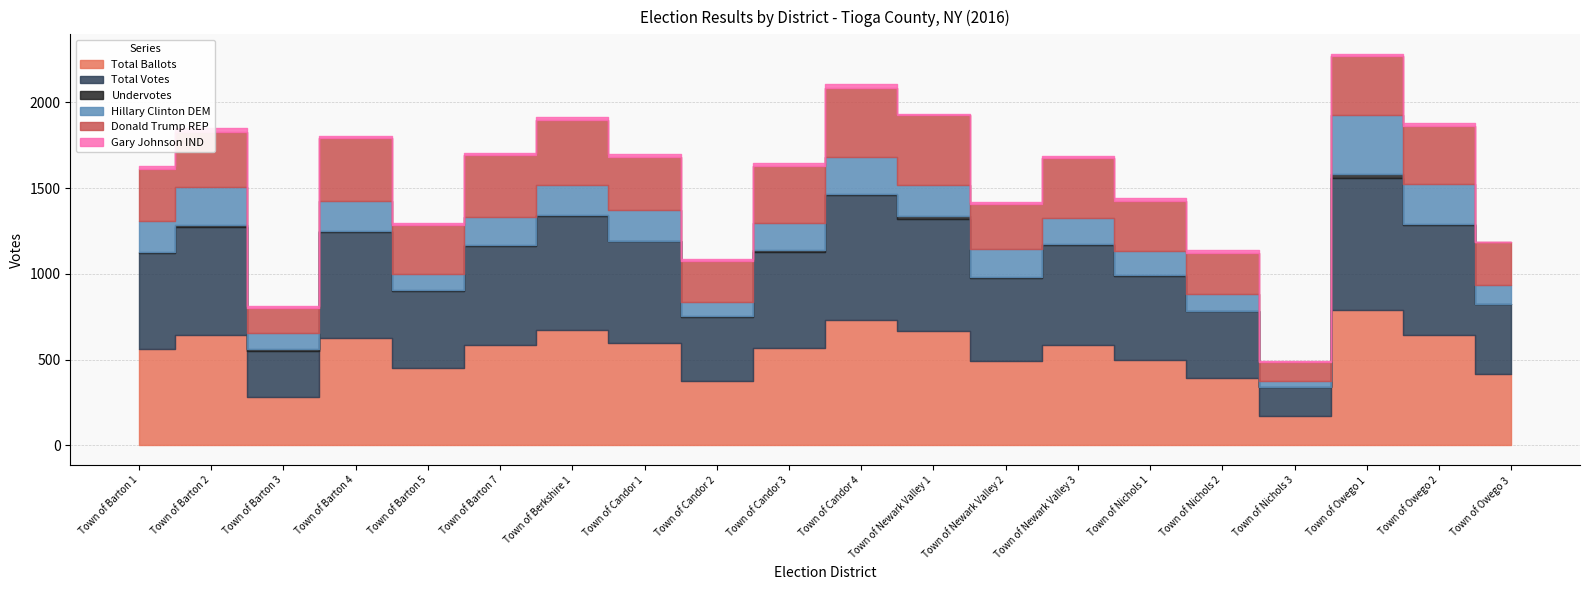

Between Town of Barton 3 and Town of Berkshire 1, which is larger?

Town of Berkshire 1